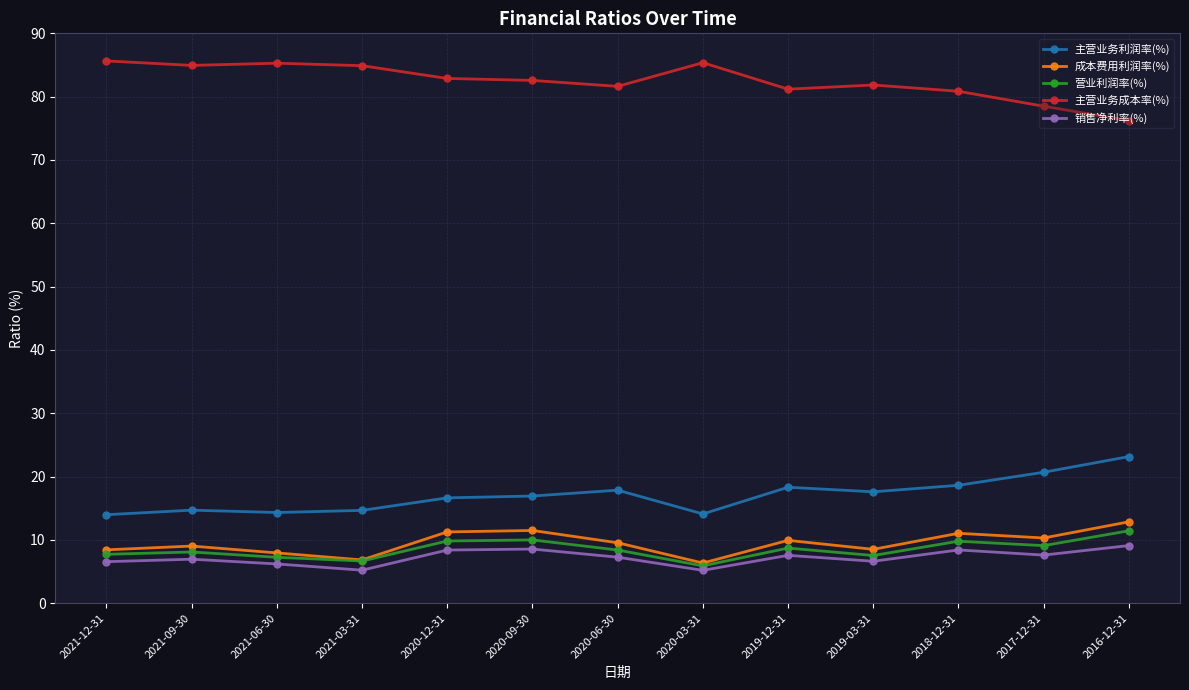

True or false: 销售净利率(%) and 成本费用利润率(%) cross at least once.

False